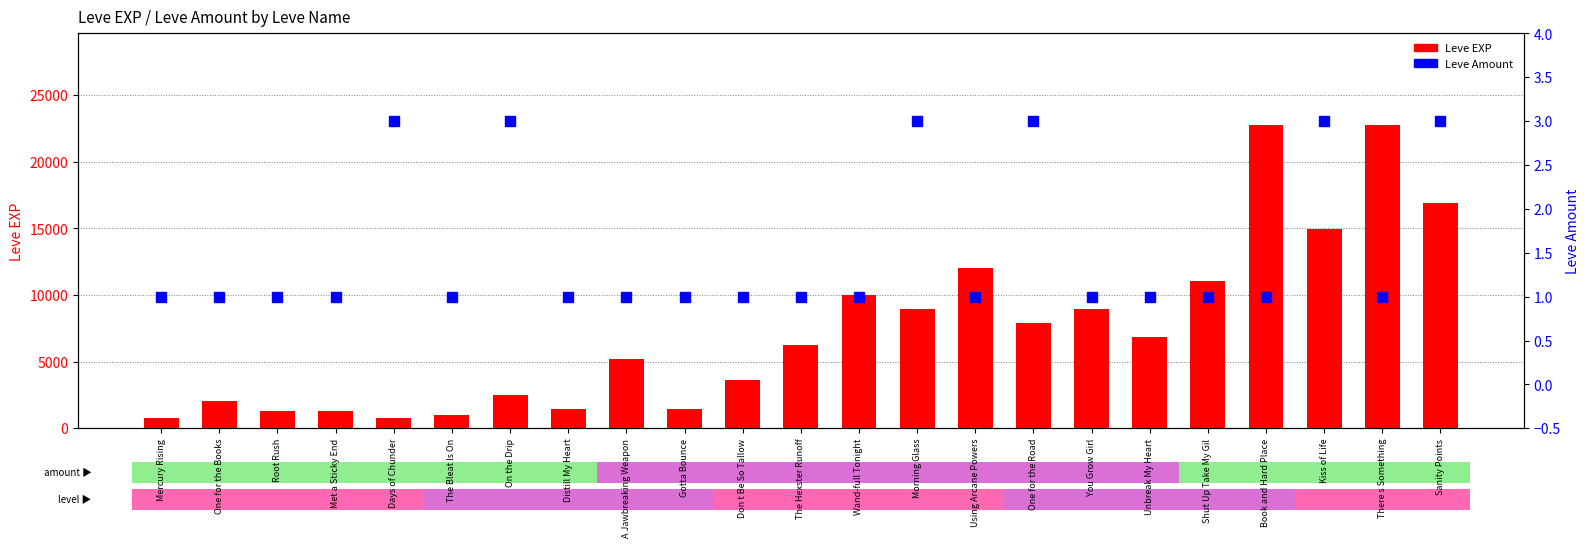

Is it true that Leve EXP equals 2038 at Met a Sticky End?

False